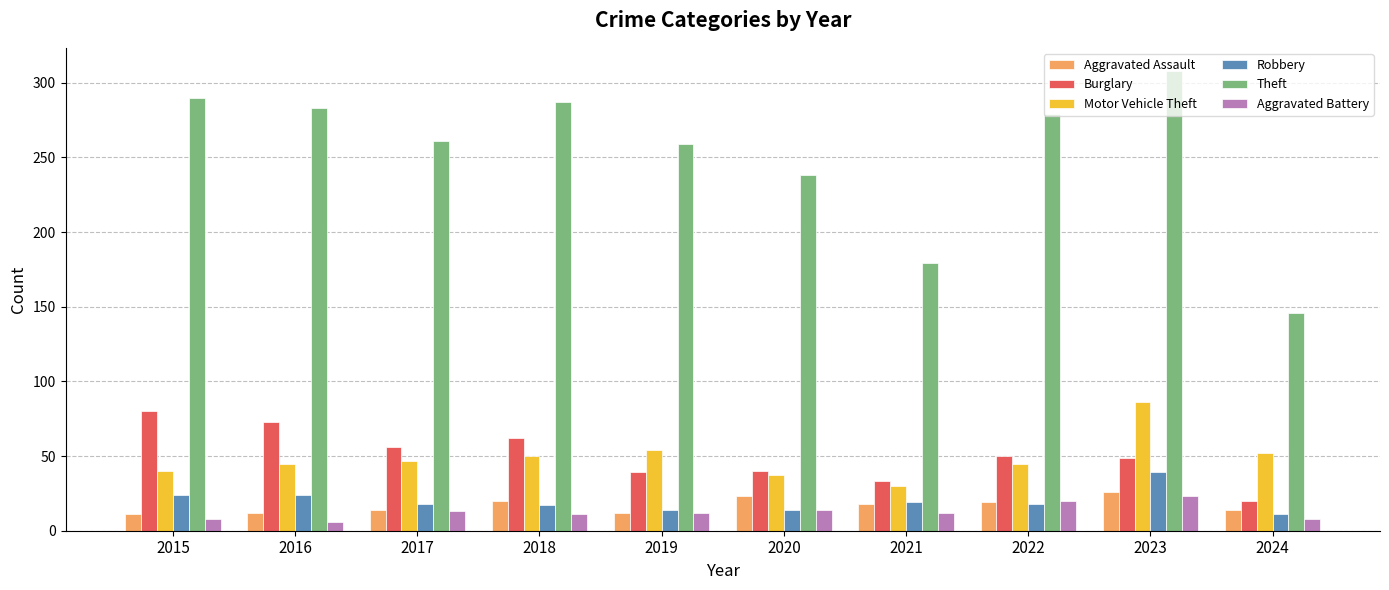

At 2016, list the series in order from largest to smallest.

Theft, Burglary, Motor Vehicle Theft, Robbery, Aggravated Assault, Aggravated Battery